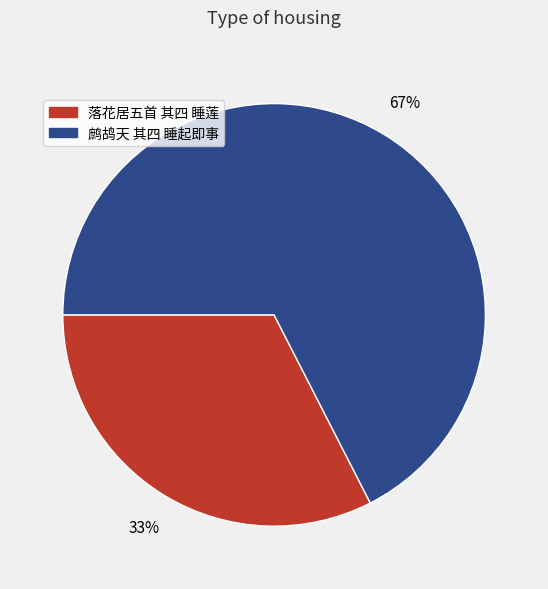

Is there any slice that represents more than half of the pie?

Yes